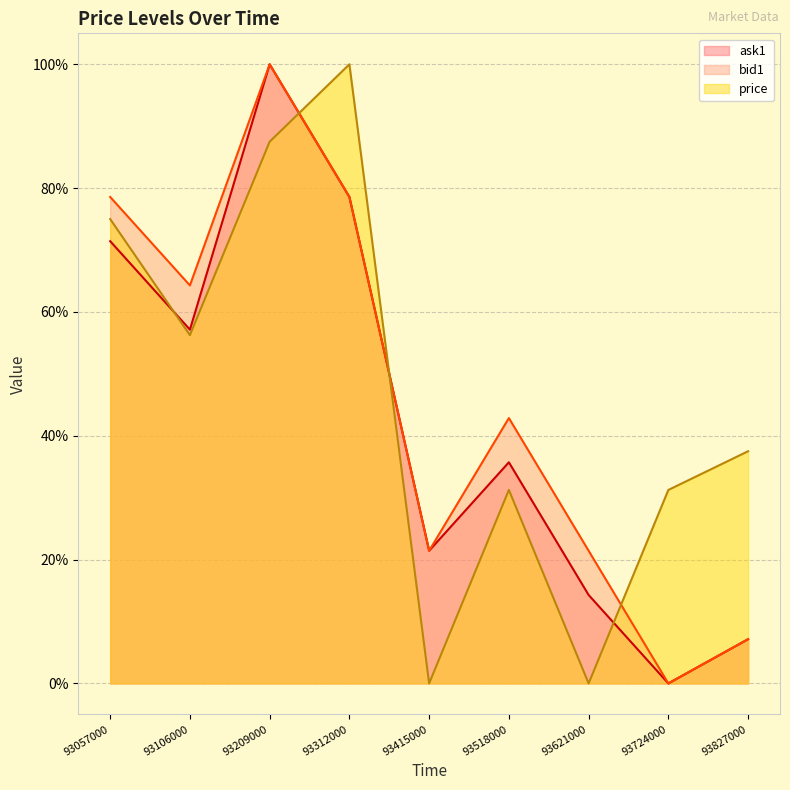

At which category does the chart reach its peak across all series?

93312000